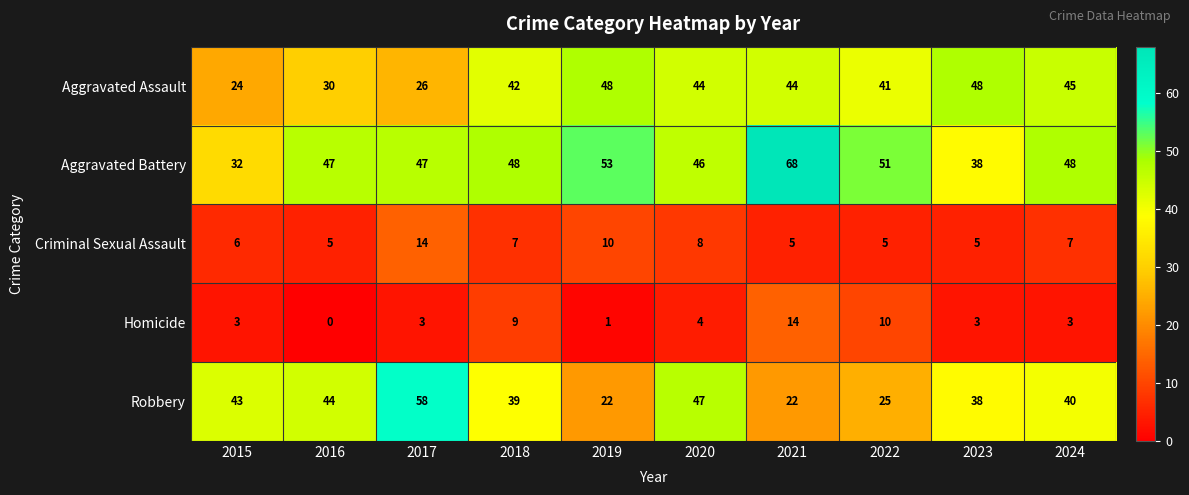

The Aggravated Battery series shows 47 at 2016. True or false?

True